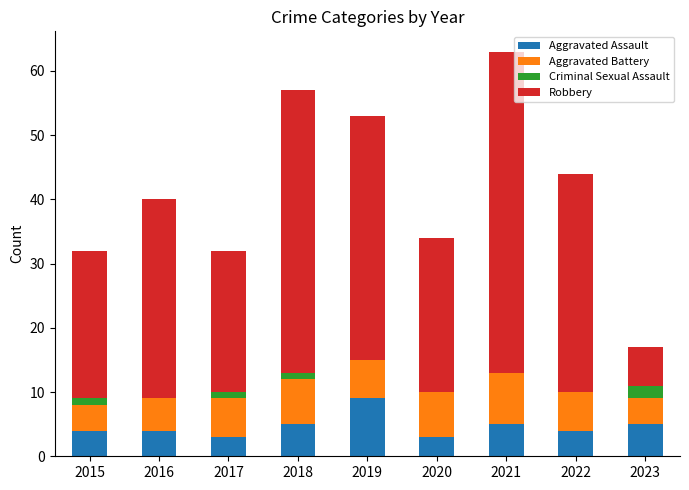

What is the highest value of the Aggravated Assault series?

9